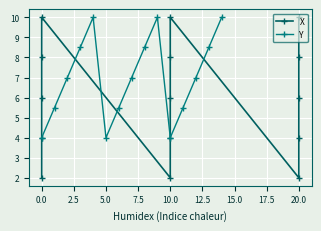

True or false: Y has more than 0 interior local peaks.

True